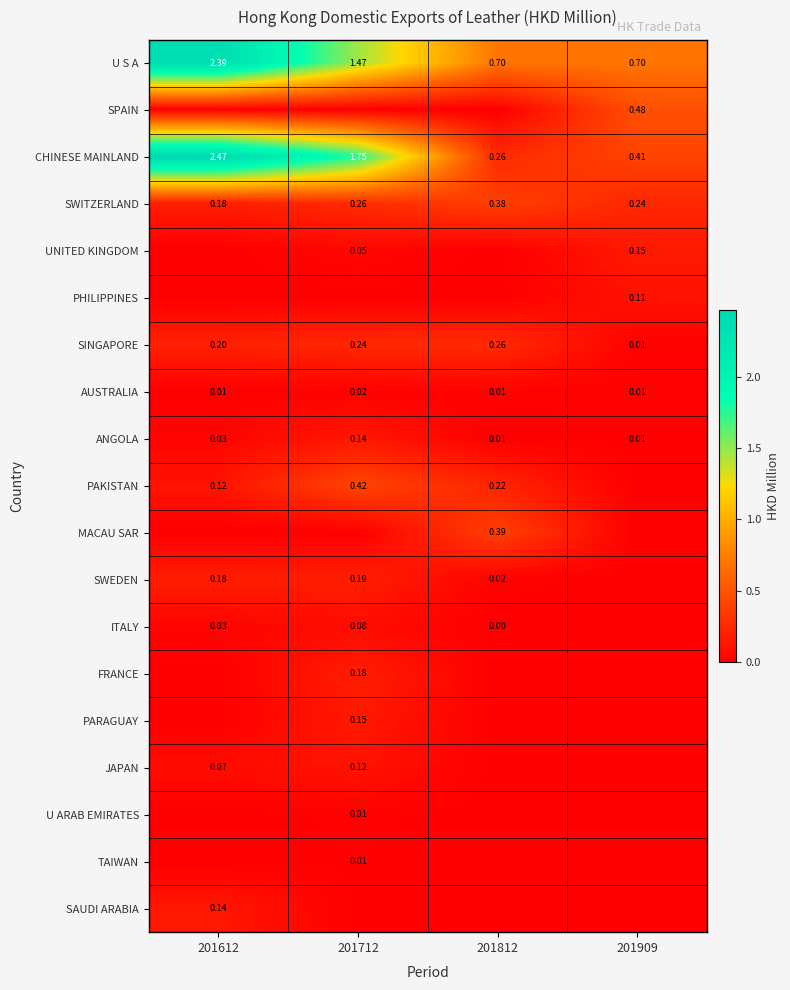

Is the value of UNITED KINGDOM at 201909 greater than the value of CHINESE MAINLAND at 201812?

No